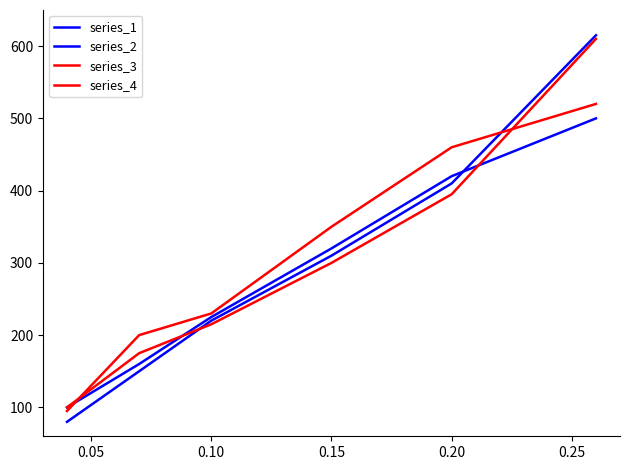

What is the average value of the series_1 series?

298